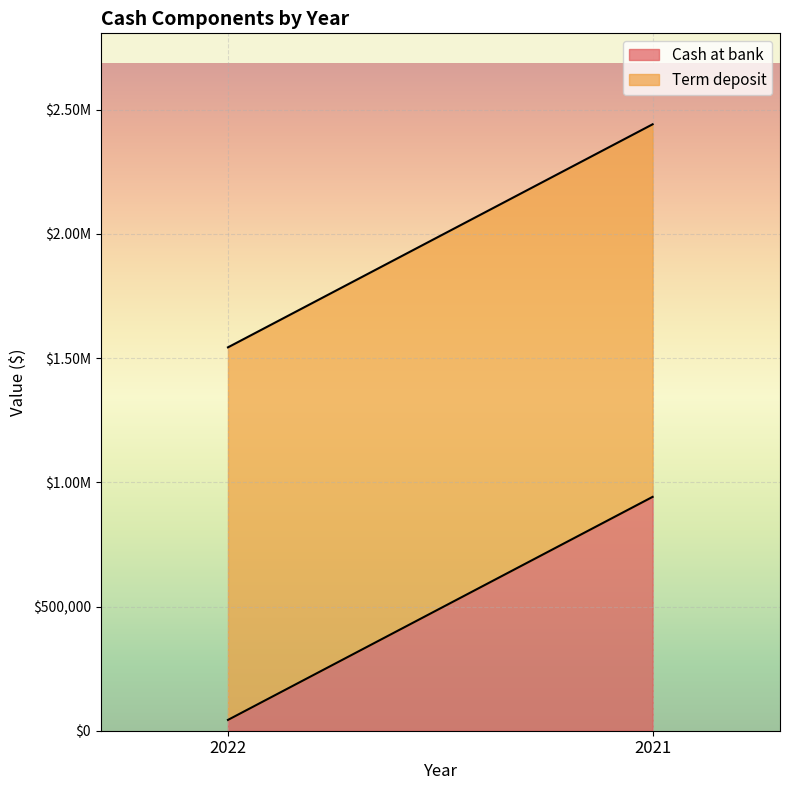

At which category is the sum across all series the highest?

2021